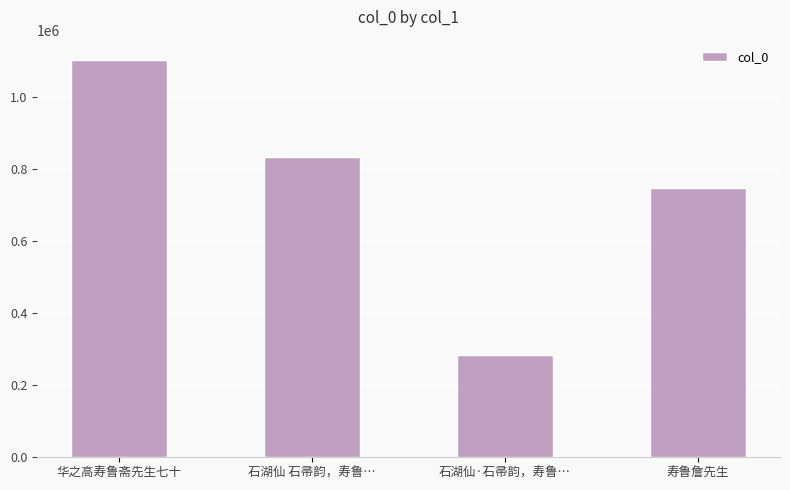

What is the change in value from 石湖仙 石帚韵，寿鲁… to 石湖仙·石帚韵，寿鲁…?

-551114